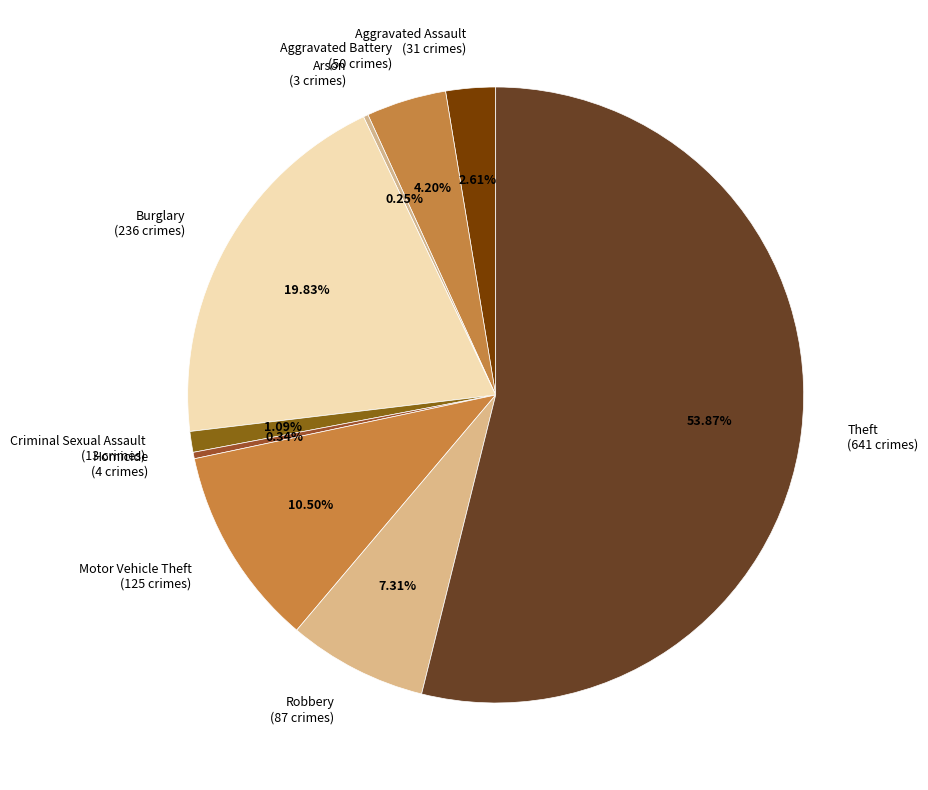

Does any single category account for the majority?

Yes